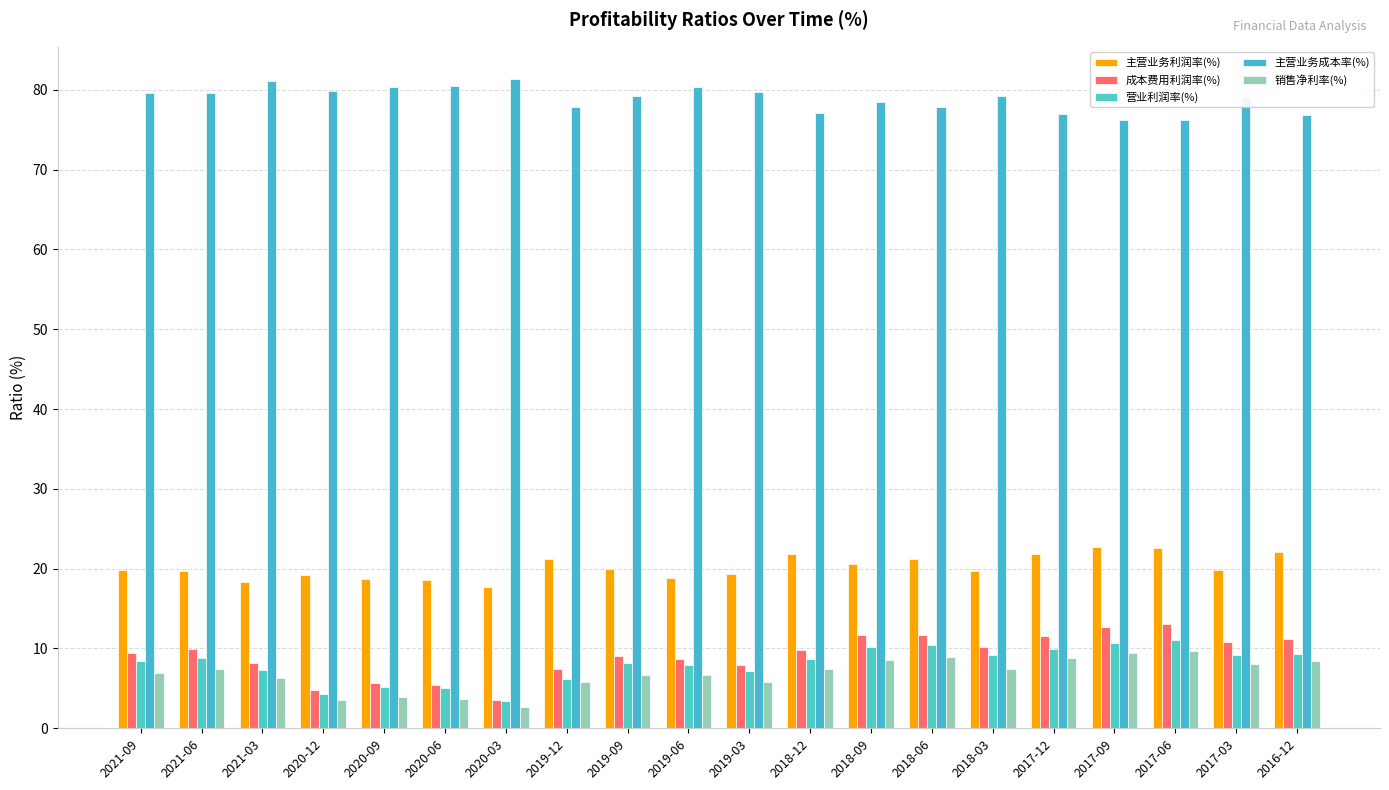

What is the spread (max minus min) of values at 2017-03?

71.1